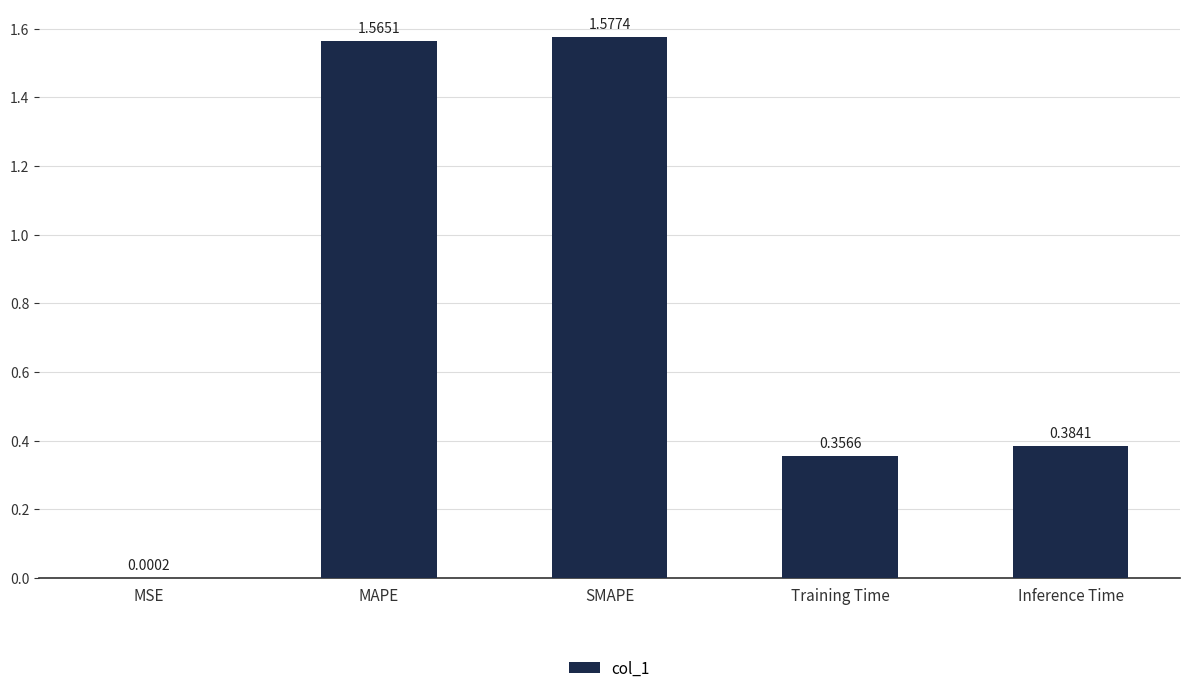

Which category has the highest value across all series?

SMAPE